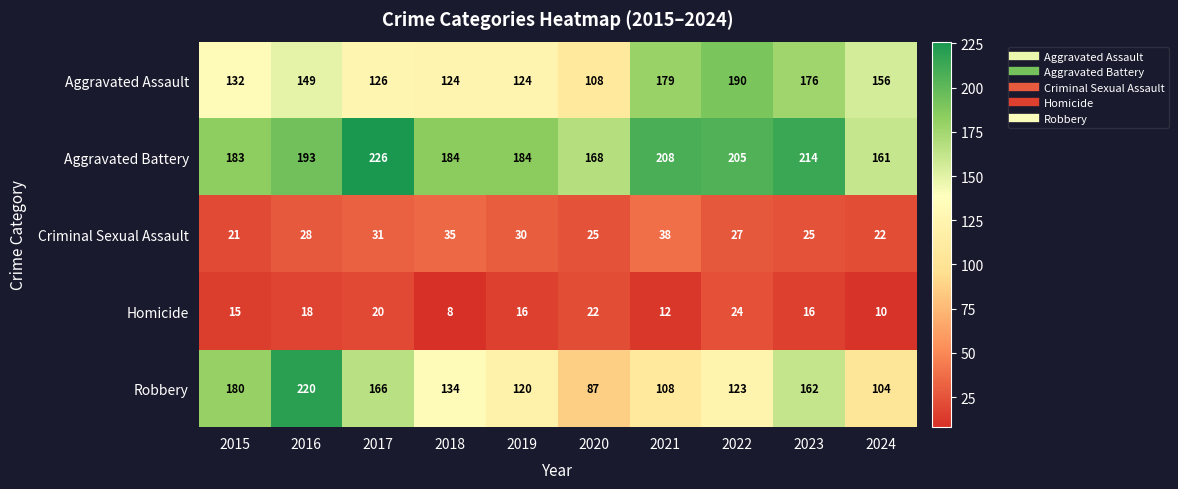

Which series has the largest range (max minus min)?

Robbery